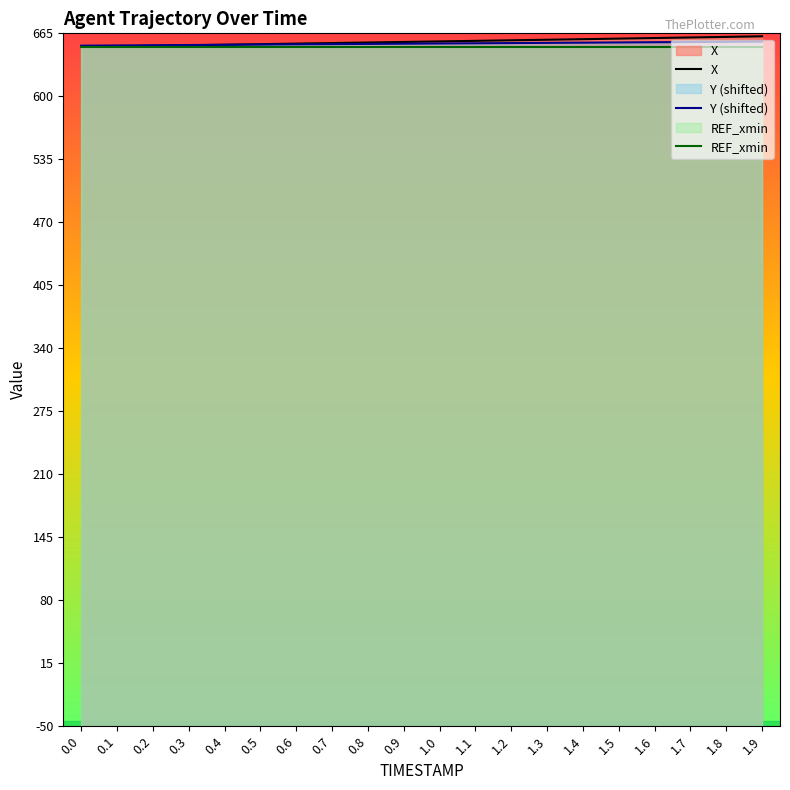

Between 0.9 and 1.1, which series saw the biggest shift?

X